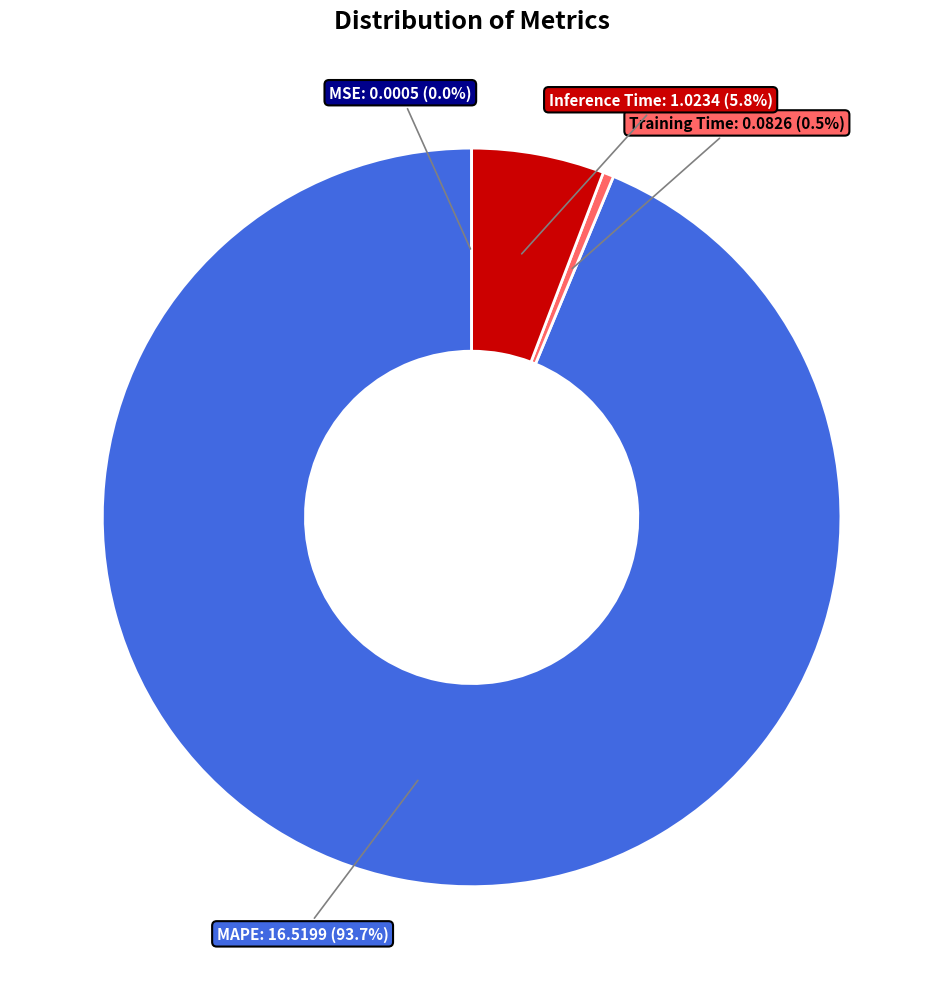

Which category accounts for the majority?

MAPE